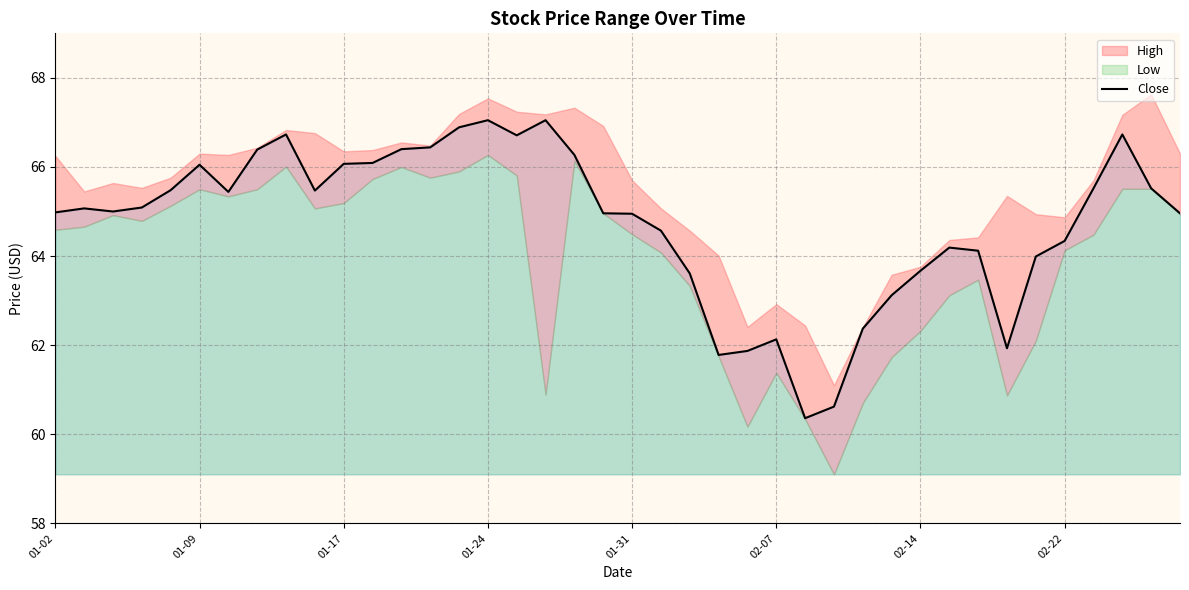

Does the chart have visible grid lines?

Yes